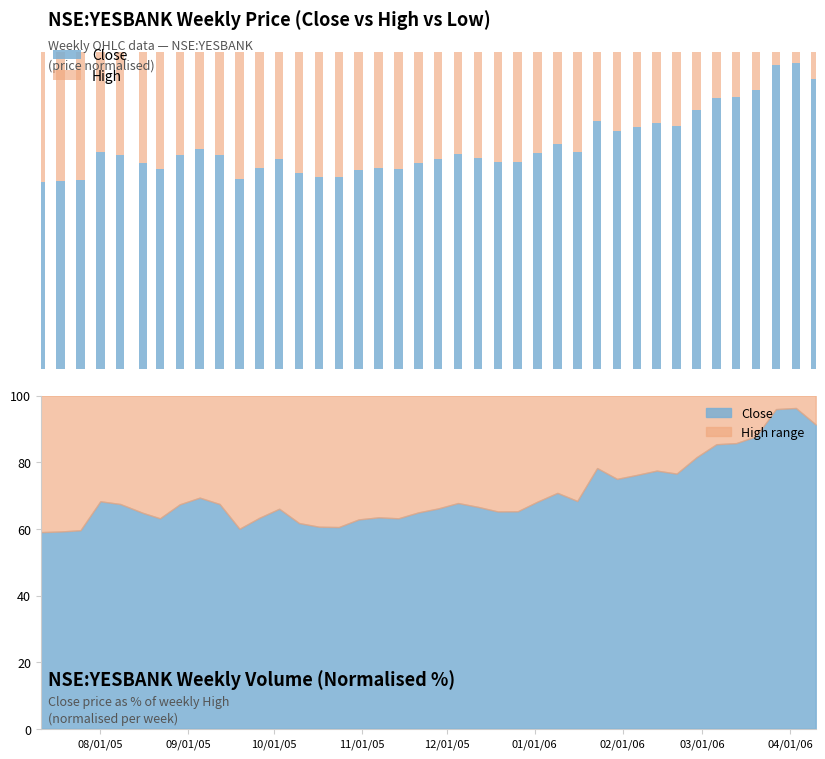

What is the value of the Close bar at the 38th from the left?

95.9